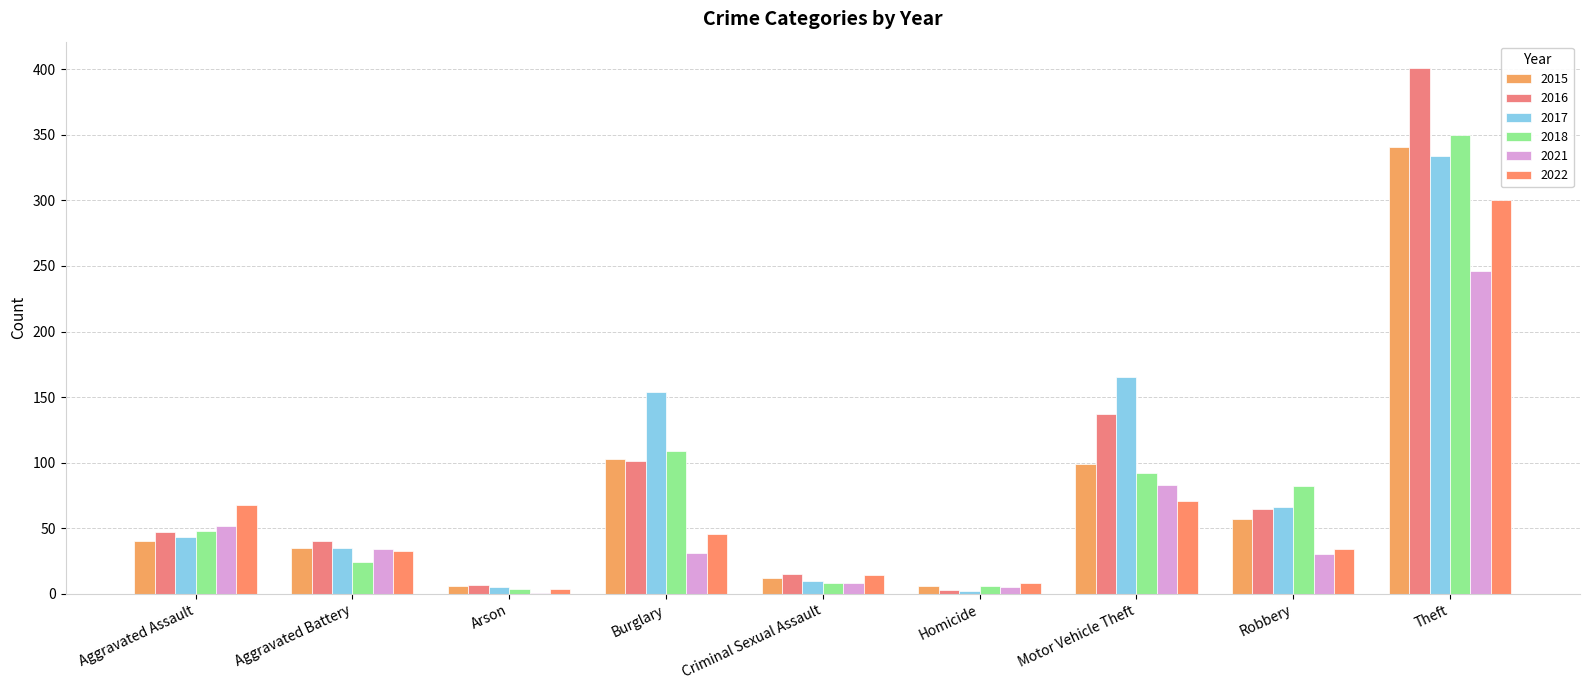

How many series are shown in this chart?

6